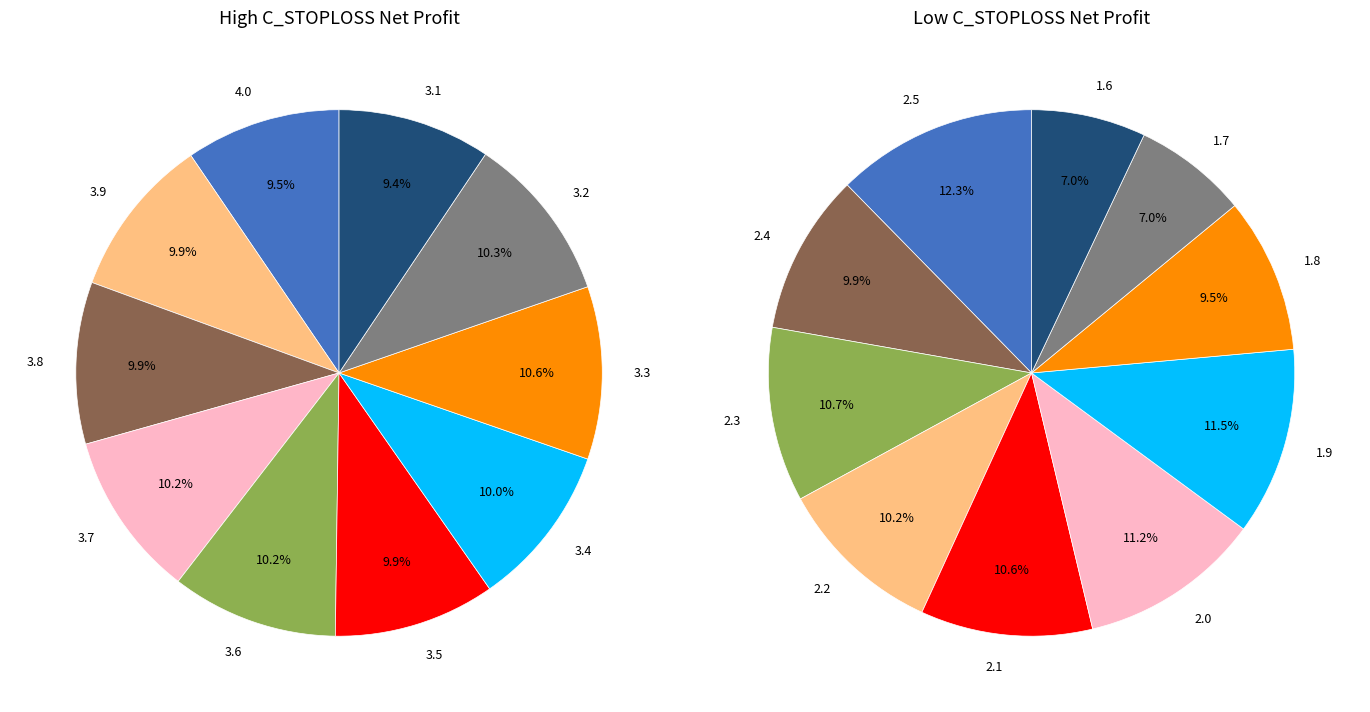

What percentage is NOT represented by 3?

89.8%